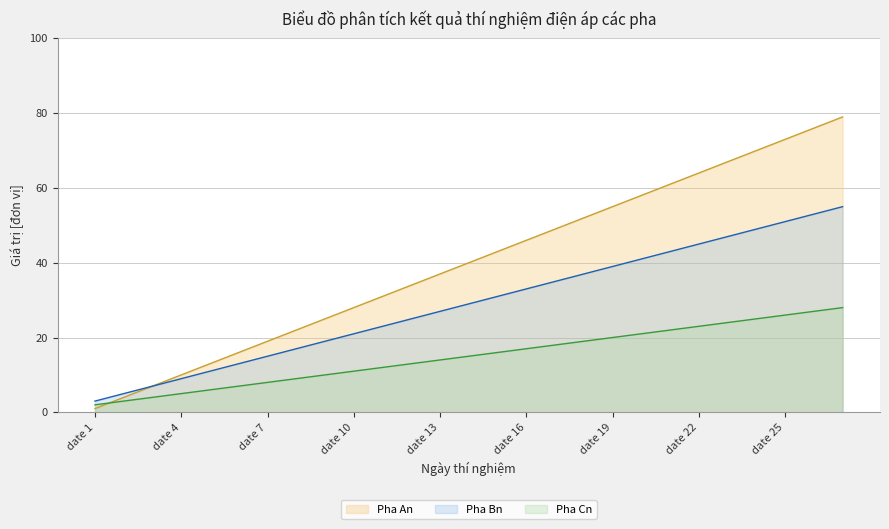

Is the value of Pha Cn at date 8 greater than the value of Pha Bn at date 5?

No